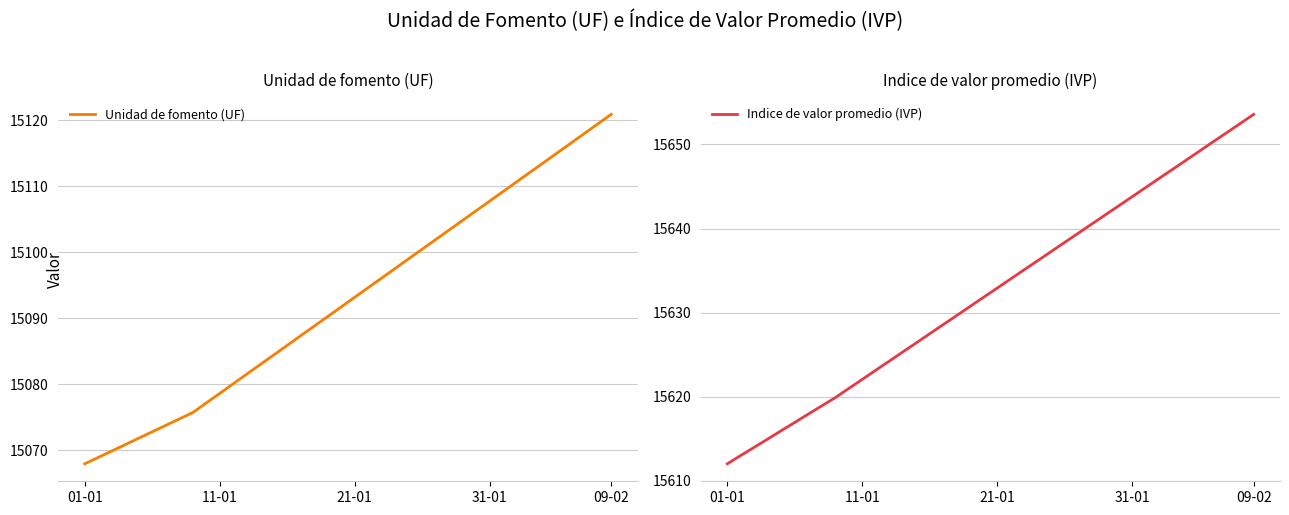

What is the difference between the second highest and second lowest values in the Indice de valor promedio (IVP) series?

39.5